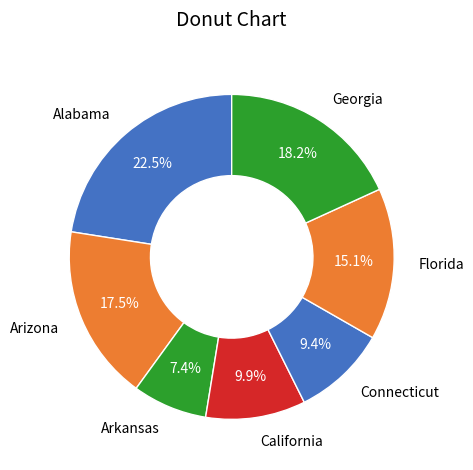

How many segments does this pie chart have?

7